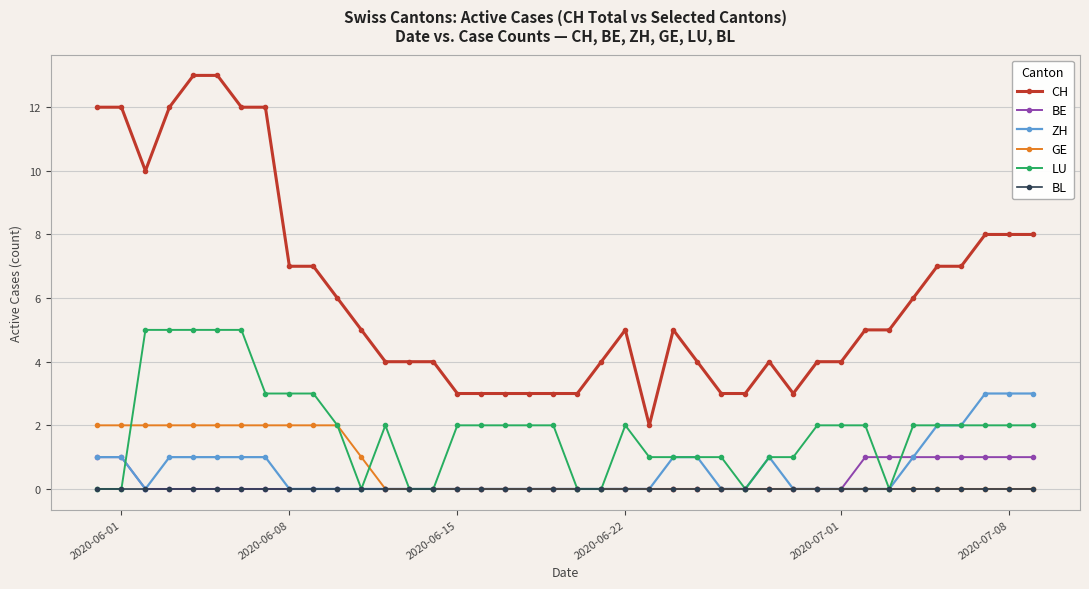

True or false: CH has more than 2 interior local peaks.

True